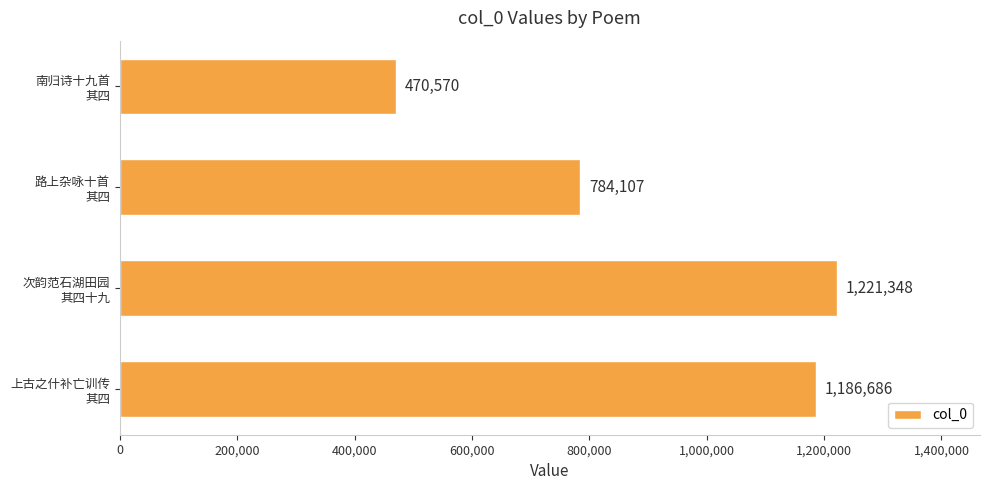

Rank the categories by value from highest to lowest.

次韵范石湖田园
其四十九, 上古之什补亡训传
其四, 路上杂咏十首
其四, 南归诗十九首
其四